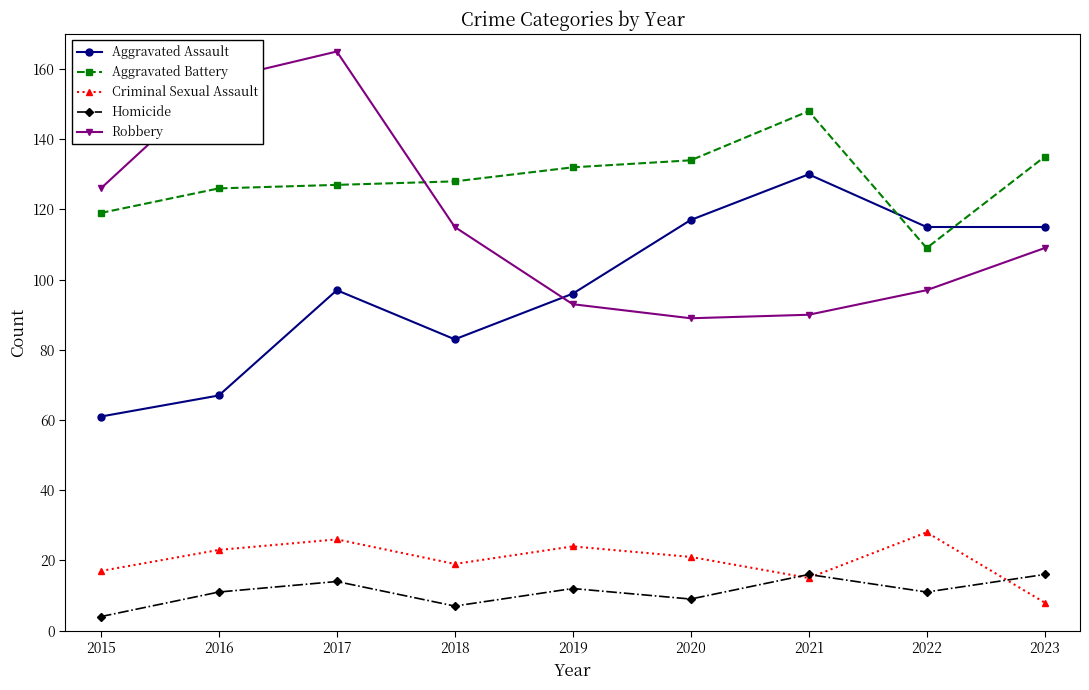

How many lines are shown in the chart?

5